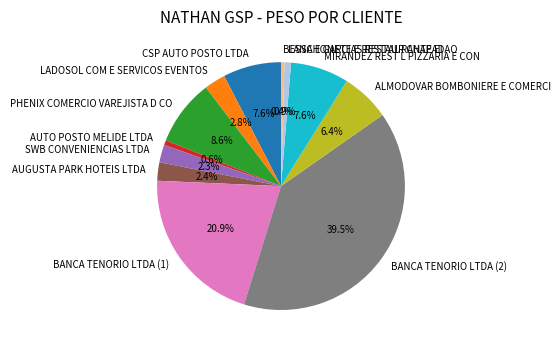

How many segments does this pie chart have?

12